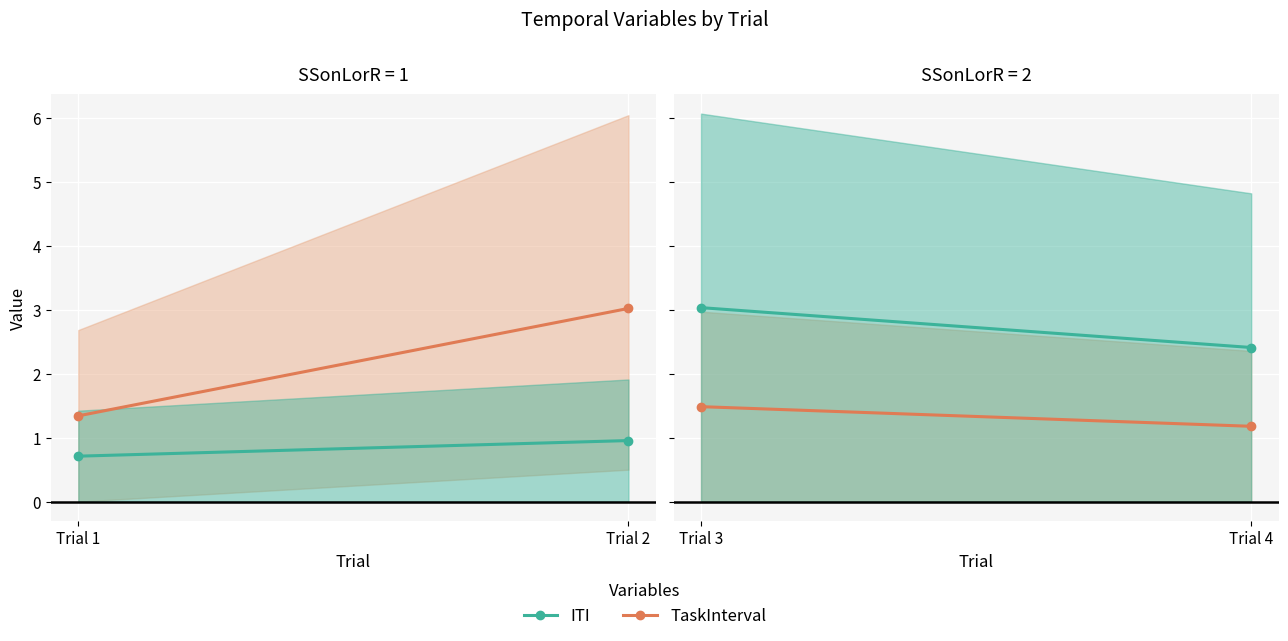

List the series in order of their overall mean, lowest first.

TaskInterval, ITI